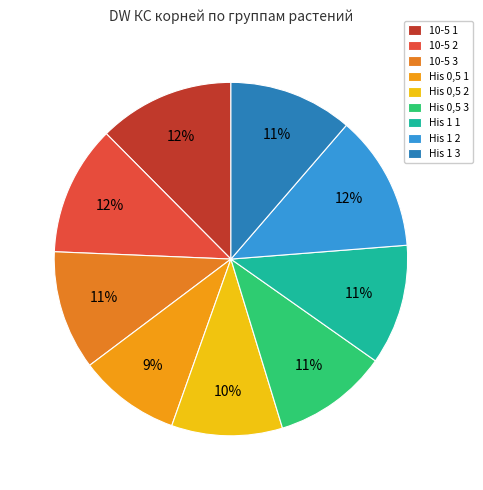

Combined, what portion of the pie is 10-5 2 and His 1 3?

23.2%